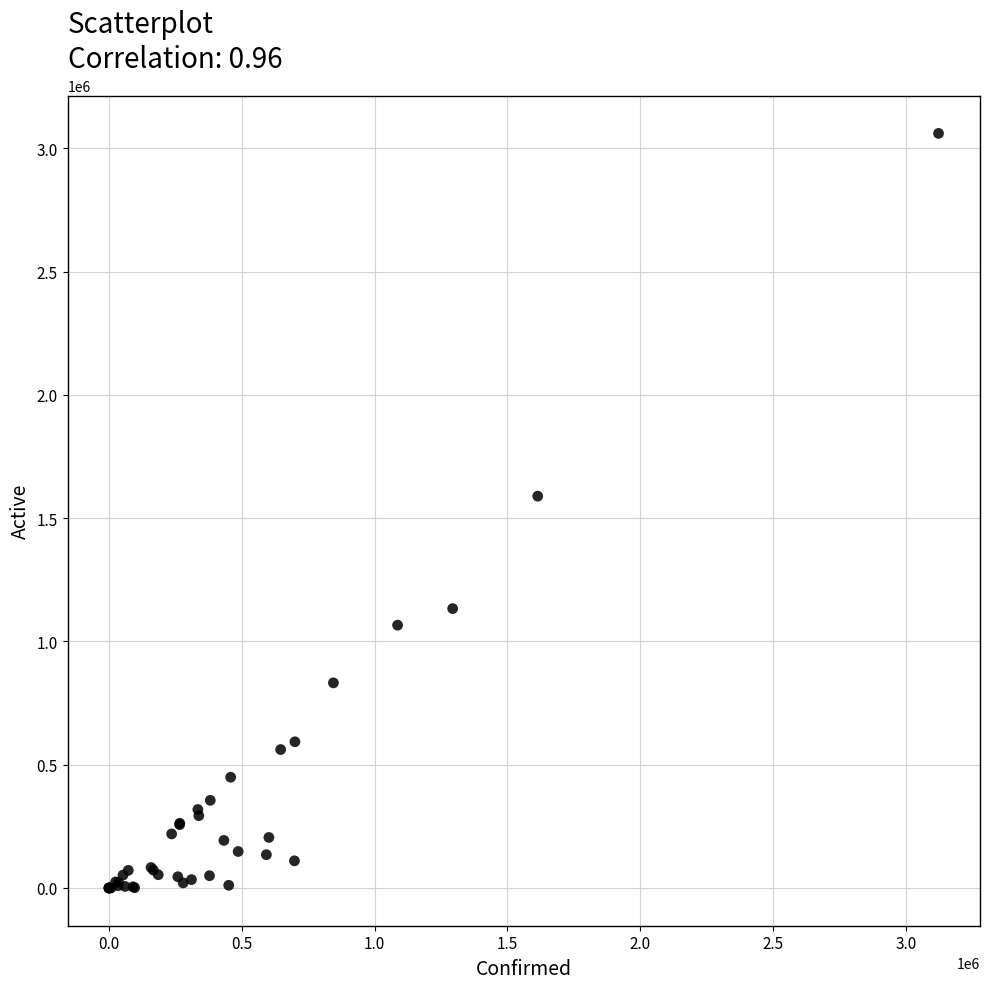

What Y value in the scatter plot is closest to 1530132?

1589145